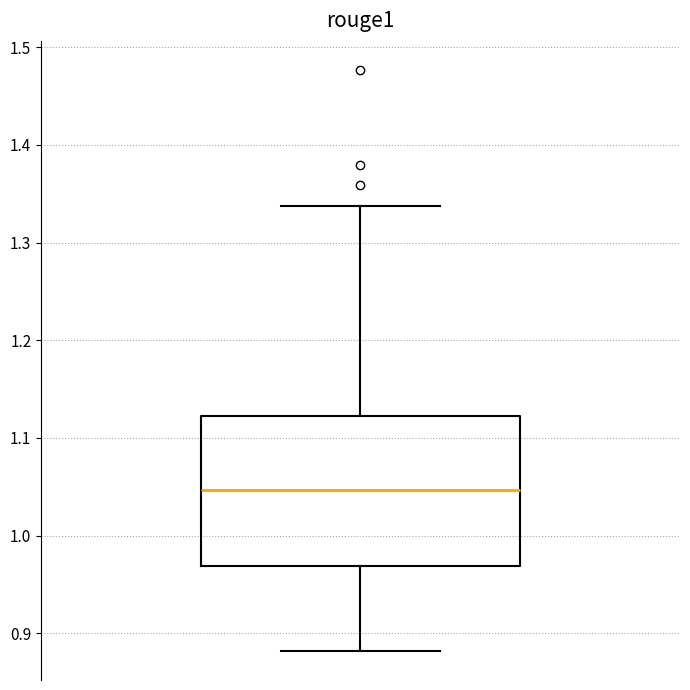

Read this box plot against the y-axis: the position of the median line, the range covered by the box, and the ends of both whiskers. The values are not printed on the chart, so give them approximately, as read against the axis.

median 1.05, box 0.97 to 1.12, whiskers 0.88 to 1.34